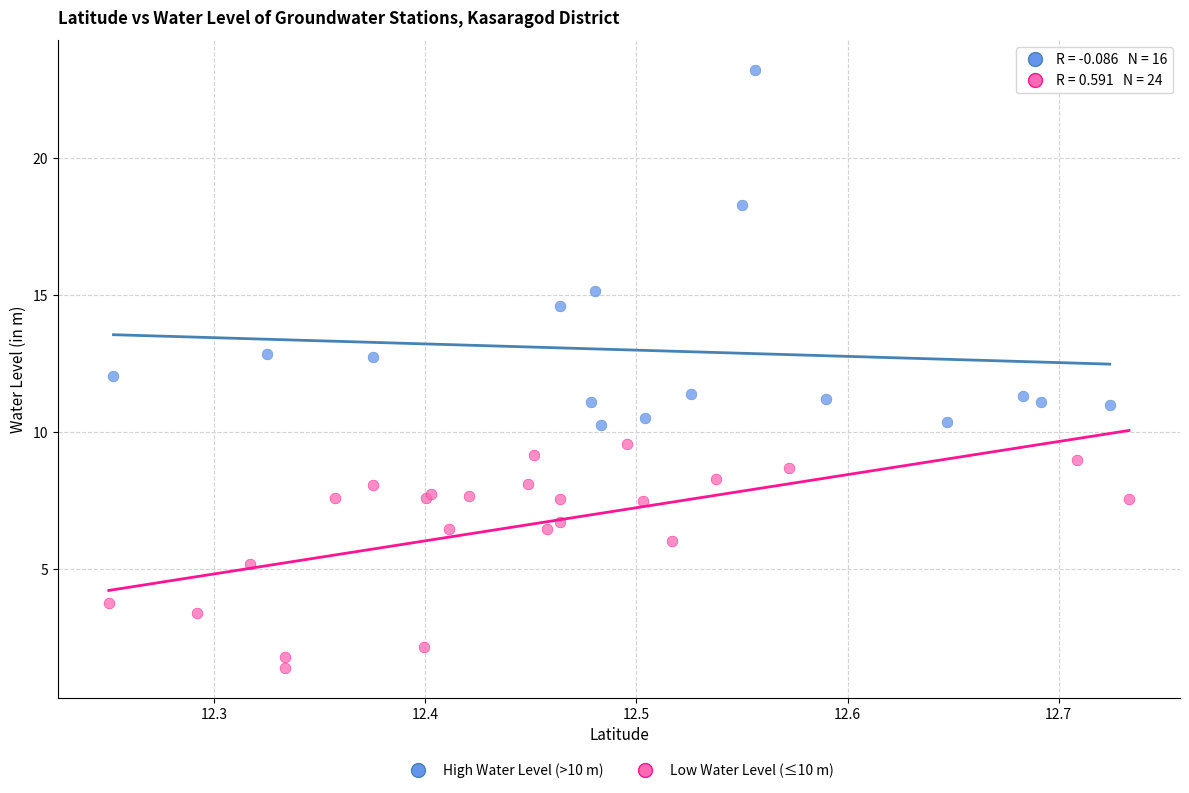

Which series has the largest Y range (max minus min)?

High Water Level (>10 m)